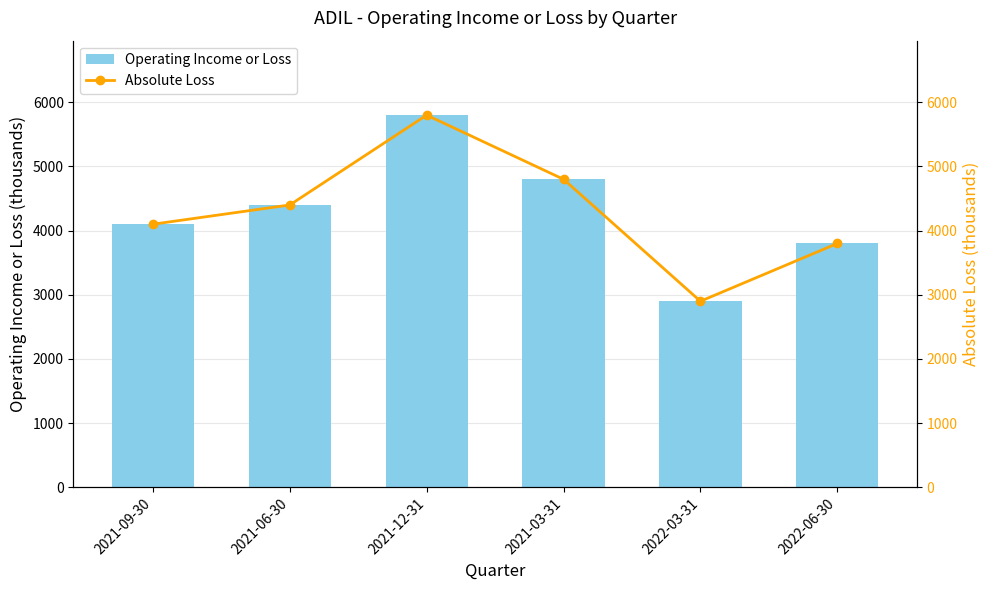

At which label does Operating Income or Loss first exceed 4400?

2021-12-31